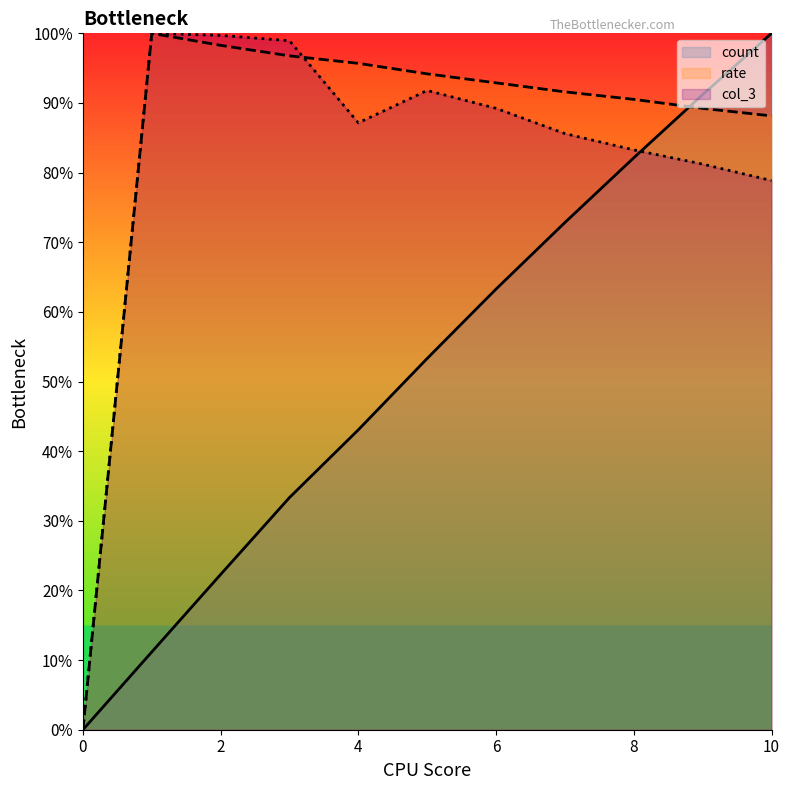

What is the greatest value displayed?

1.0